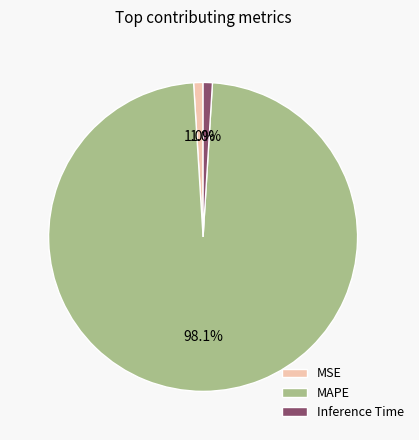

Which slice is the largest?

MAPE